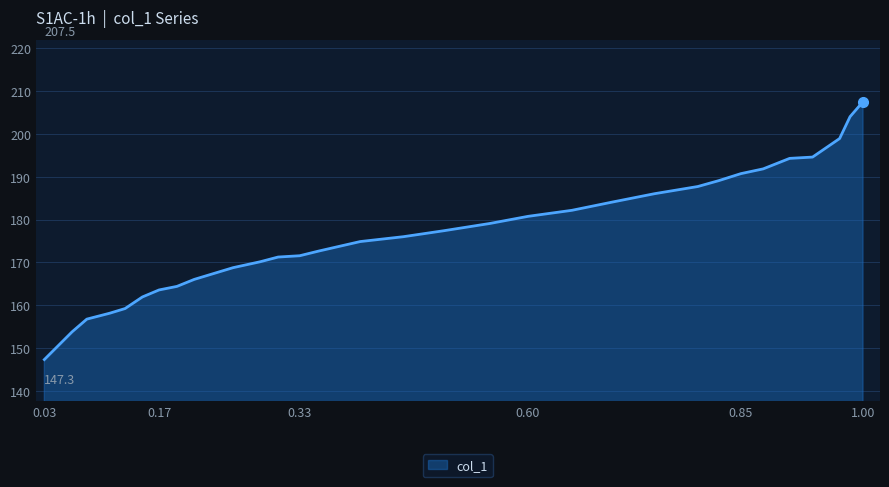

What is the difference between the maximum and minimum values?

60.2